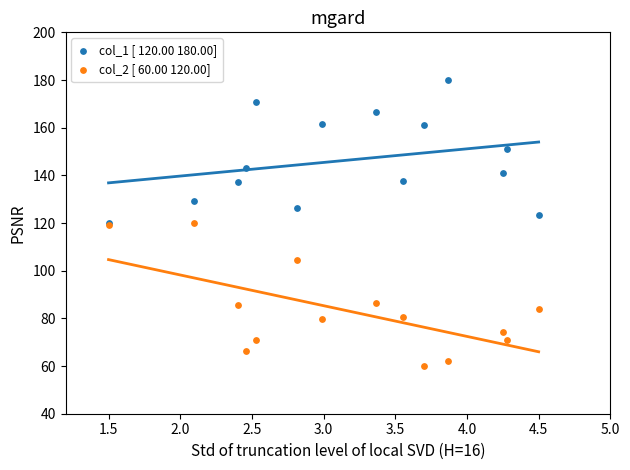

Which series contains the highest Y value?

col_1 [ 120.00 180.00]